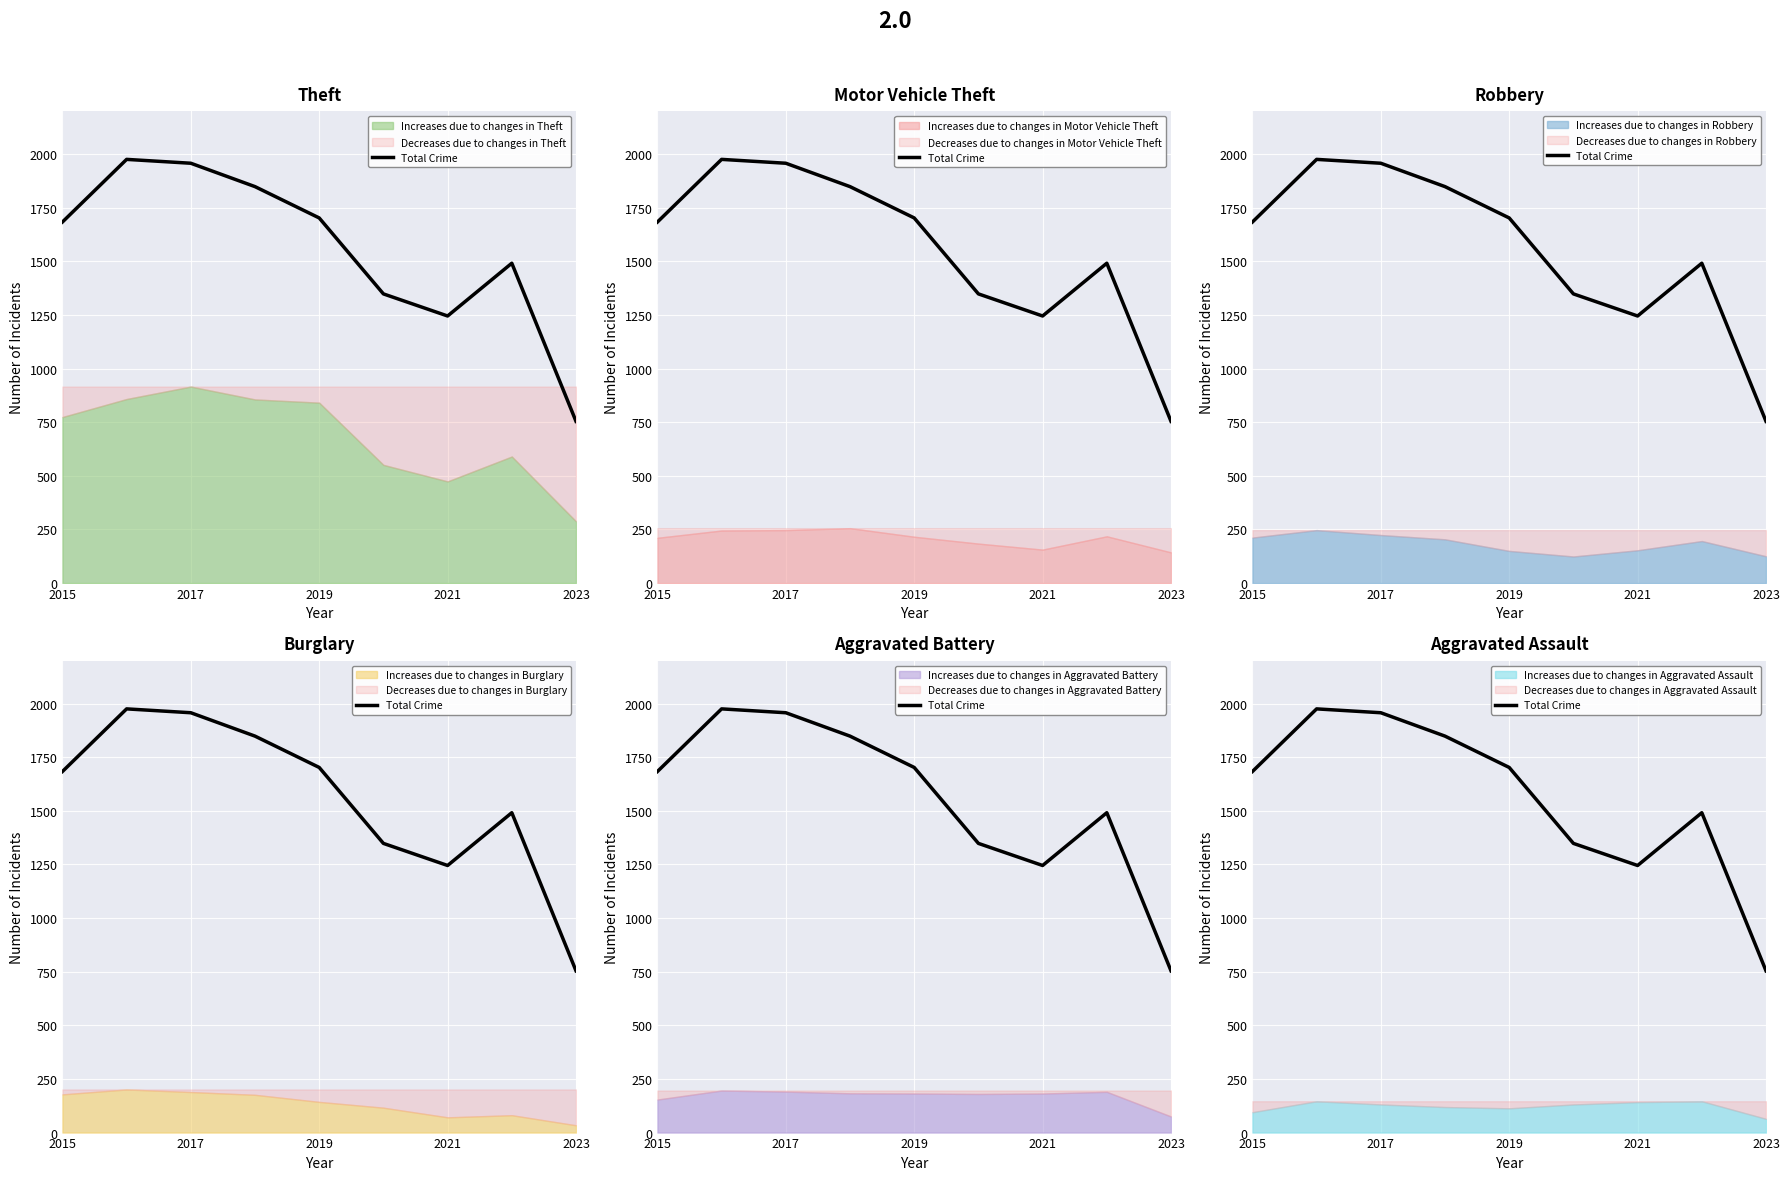

Count the number of values greater than 1683.

4